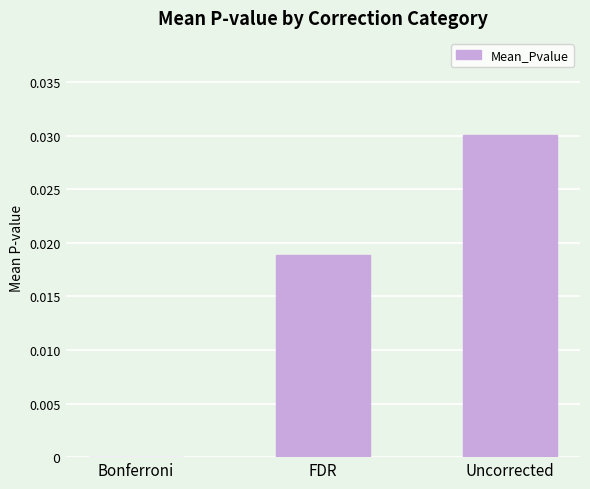

Where is the data nearest to the value 0?

Bonferroni